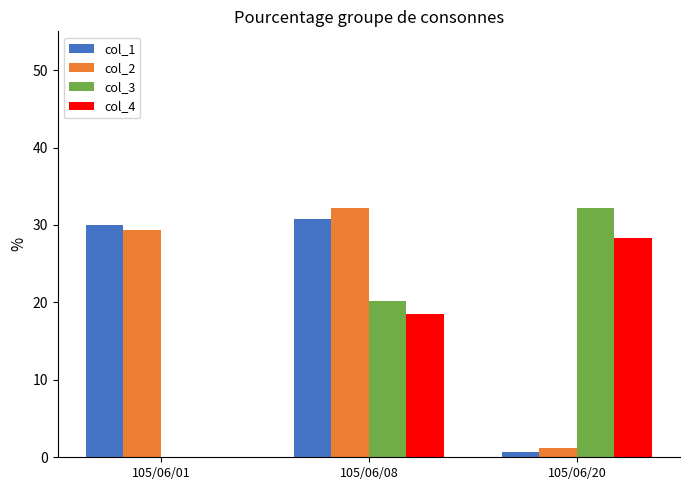

The value of col_1 at 105/06/08 is 30.7. True or false?

True